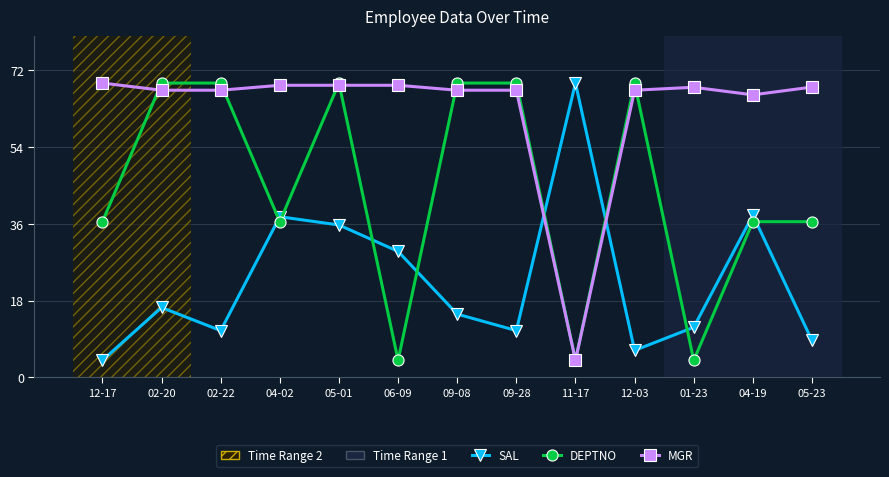

True or false: DEPTNO has more than 0 points higher than both neighbors.

True